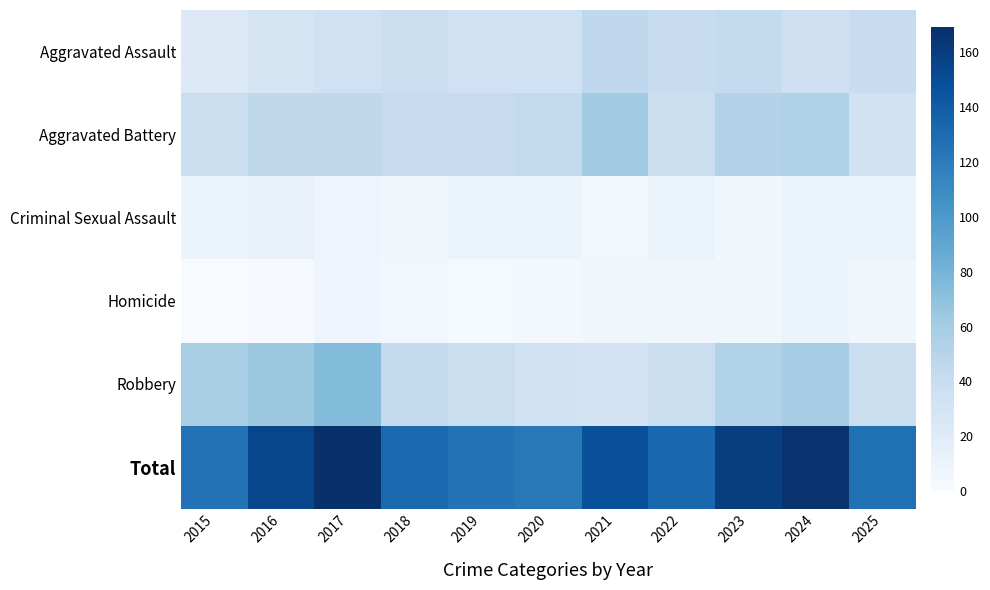

Reading right to left, transcribe all the data shown in this chart.

Aggravated Assault: 2025=40	2024=35	2023=43	2022=40	2021=45	2020=34	2019=34	2018=37	2017=34	2016=30	2015=22
Aggravated Battery: 2025=33	2024=54	2023=52	2022=38	2021=62	2020=44	2019=42	2018=42	2017=46	2016=46	2015=37
Criminal Sexual Assault: 2025=11	2024=9	2023=6	2022=11	2021=4	2020=9	2019=9	2018=6	2017=8	2016=13	2015=10
Homicide: 2025=6	2024=10	2023=6	2022=6	2021=6	2020=3	2019=2	2018=4	2017=7	2016=1	2015=0
Robbery: 2025=37	2024=59	2023=53	2022=38	2021=31	2020=32	2019=38	2018=43	2017=74	2016=64	2015=57
Total: 2025=127	2024=167	2023=160	2022=133	2021=148	2020=122	2019=125	2018=132	2017=169	2016=154	2015=126